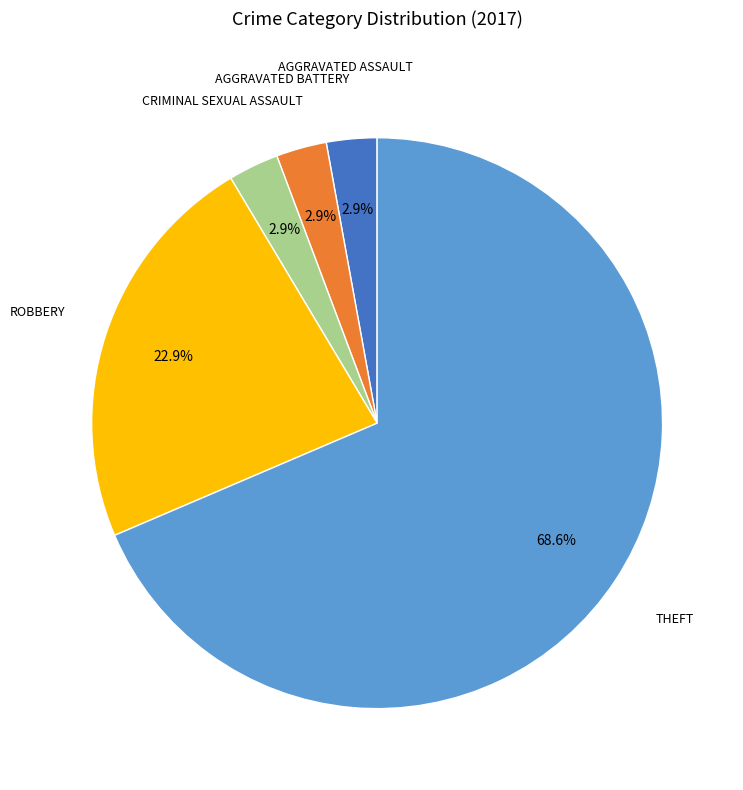

Is there any slice that represents more than half of the pie?

Yes